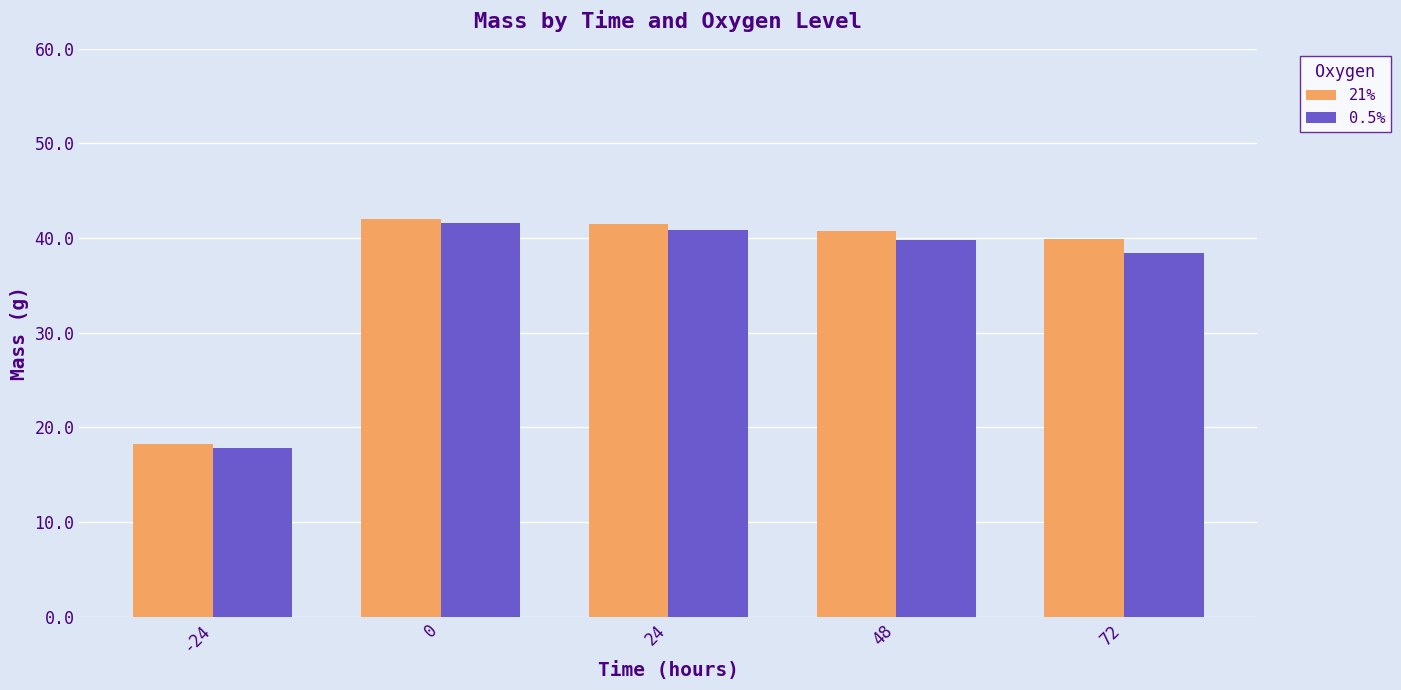

What is the value of the 21% bar at the 4th from the left?

60.4